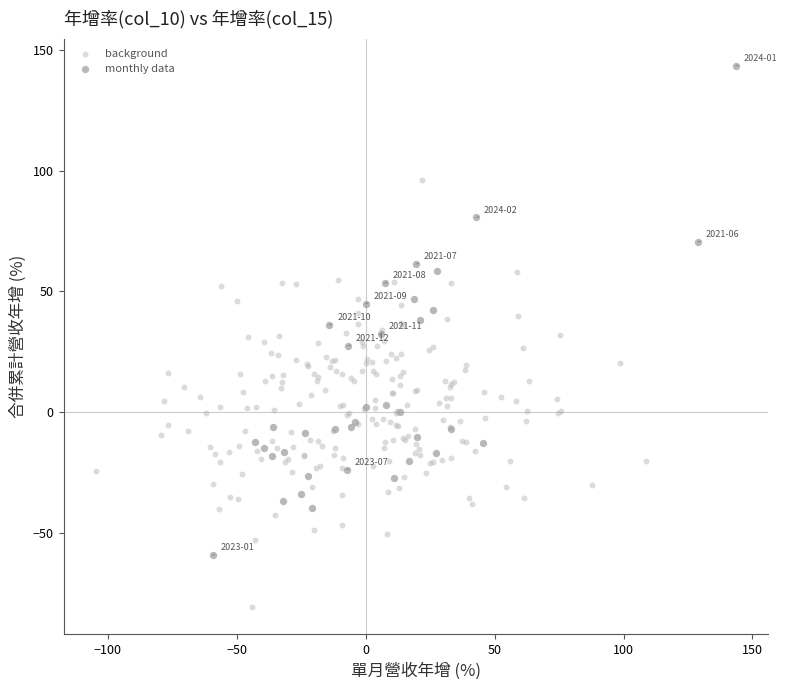

Which series contains the lowest Y value?

background